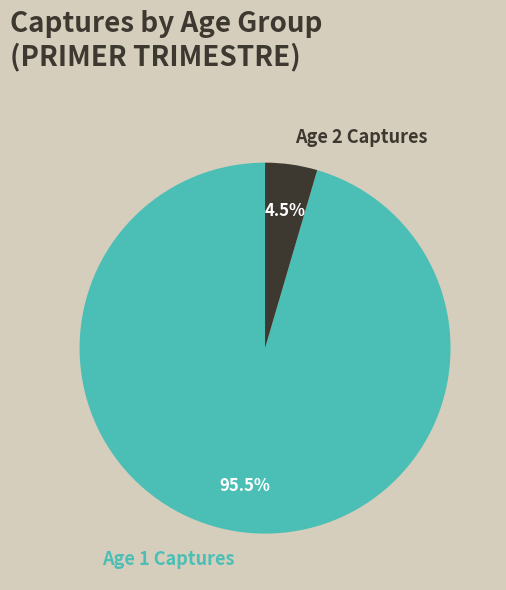

Does Age 1 Captures represent more than half of the total?

Yes